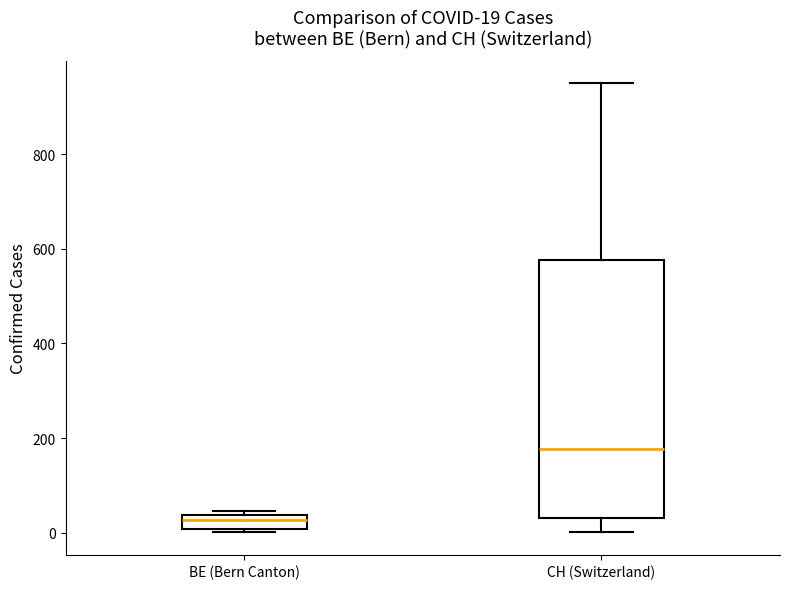

Which box has the lowest median line?

BE (Bern Canton)